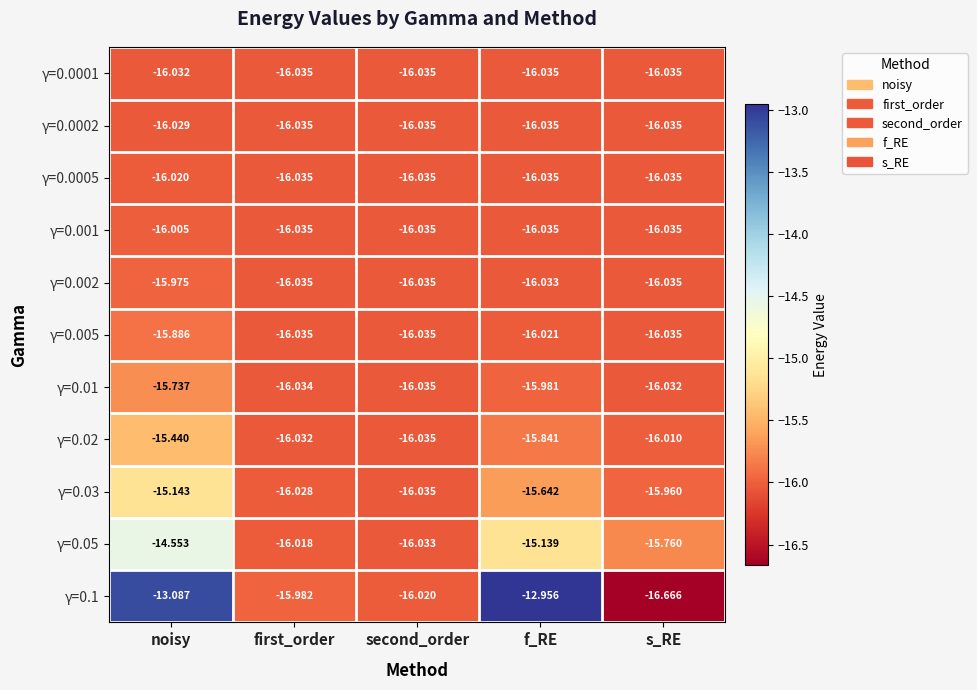

How many categories are shown in the chart?

5